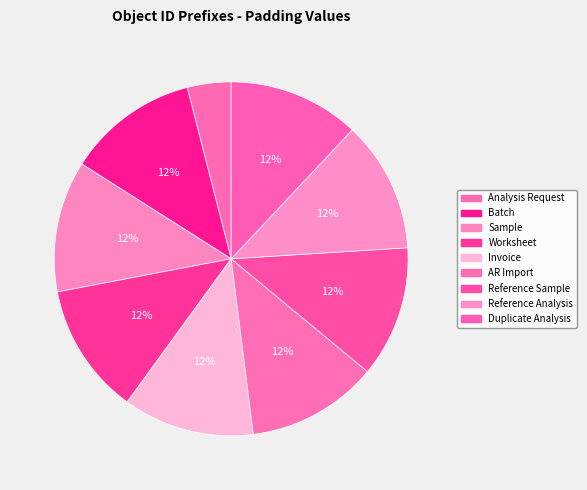

Combined, what portion of the pie is Reference Sample and Invoice?

24.0%